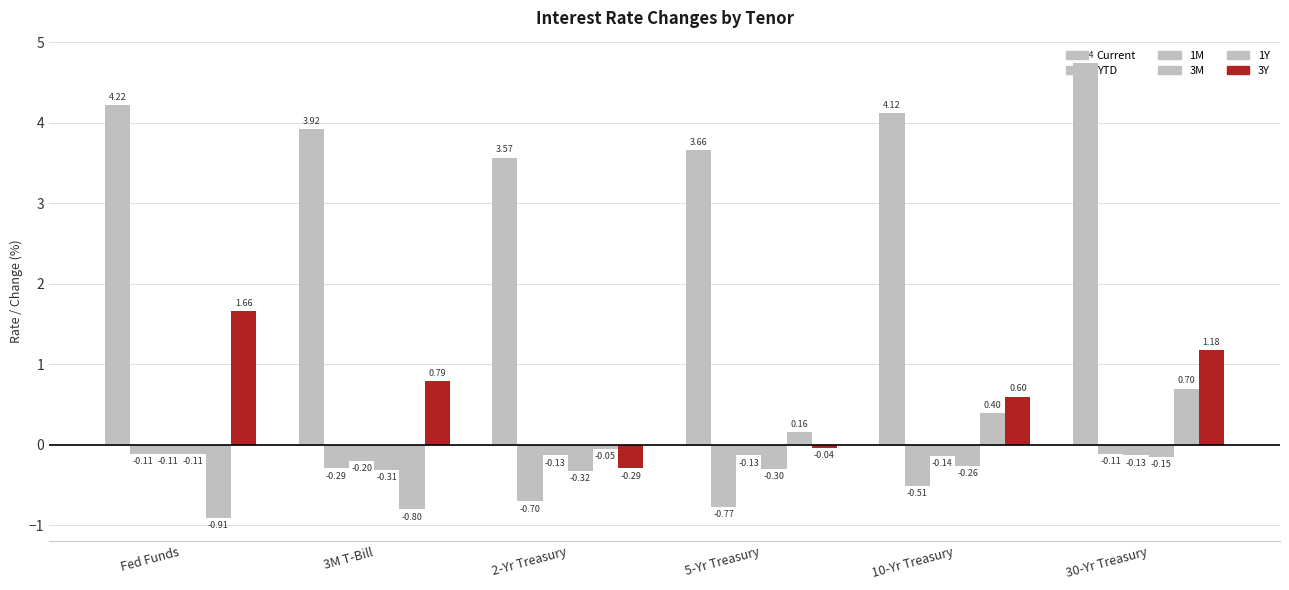

Where is 3Y nearest to the value 0?

5-Yr Treasury